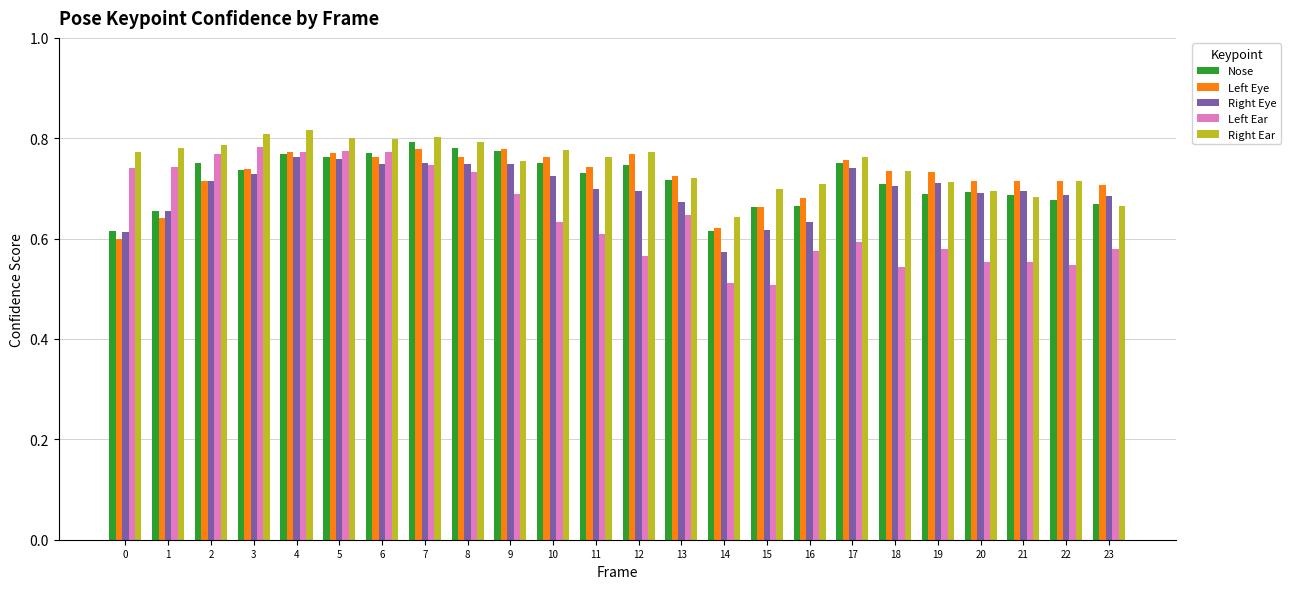

Count the number of categories in the chart.

24